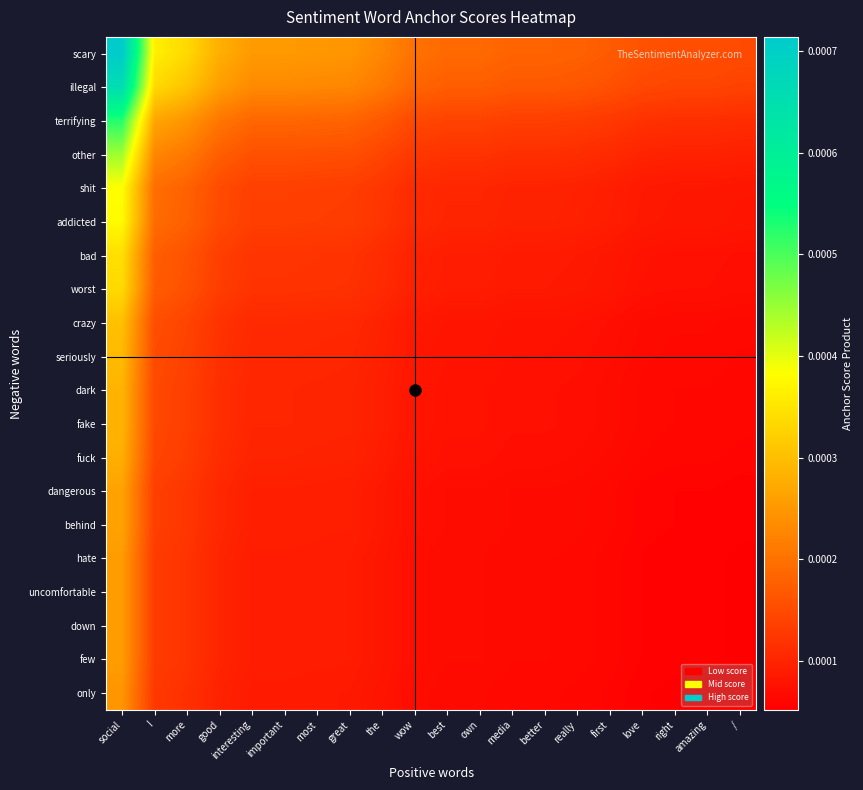

How many data points does each series have?

20